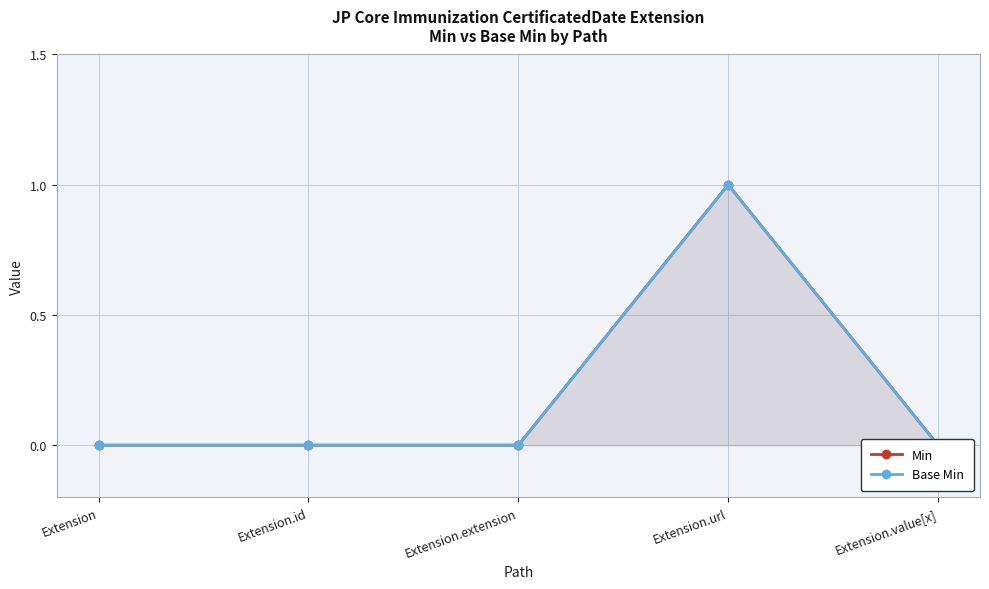

Is it true that Base Min equals -1 at Extension.id?

False